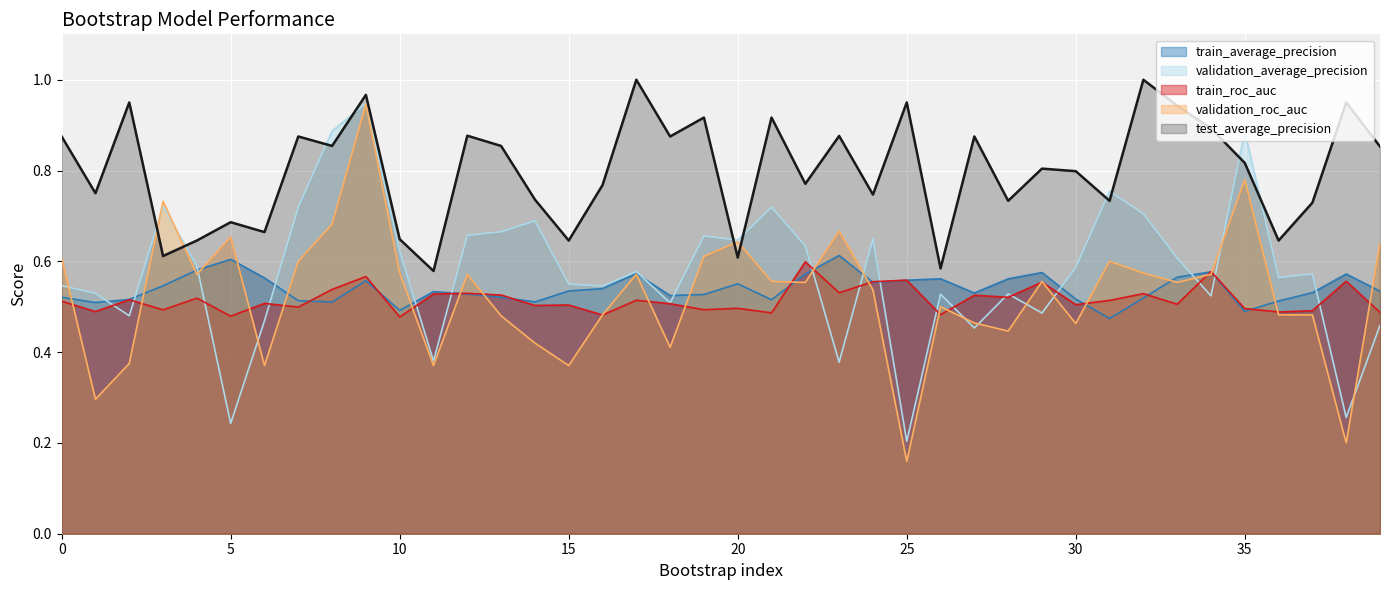

How many interior local valleys does the train_average_precision series have?

10